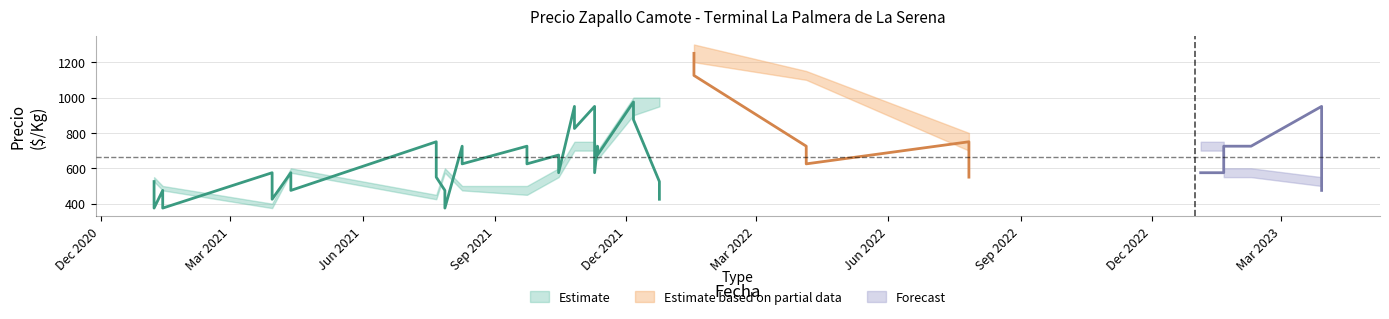

Reading left to right, list all the values displayed in this chart.

Precio minimo: 525	525	475	475	375	375	575	575	425	425	575	575	475	475	450	450	550	550	700	700	700	700	650	650	900	900	950	950	1200	1200	1100	1100	700	700	700	700	550	550	500	500
Precio maximo: 550	550	500	500	400	400	600	600	450	450	600	600	500	500	500	500	600	600	750	750	750	750	700	700	1000	1000	1000	1000	1300	1300	1150	1150	800	800	750	750	600	600	550	550
Precio promedio ponderado: 525	375	475	375	575	425	575	475	750	550	475	375	725	625	725	625	675	575	950	825	950	575	725	675	975	875	525	425	1250	1125	725	625	750	550	575	575	725	725	950	475